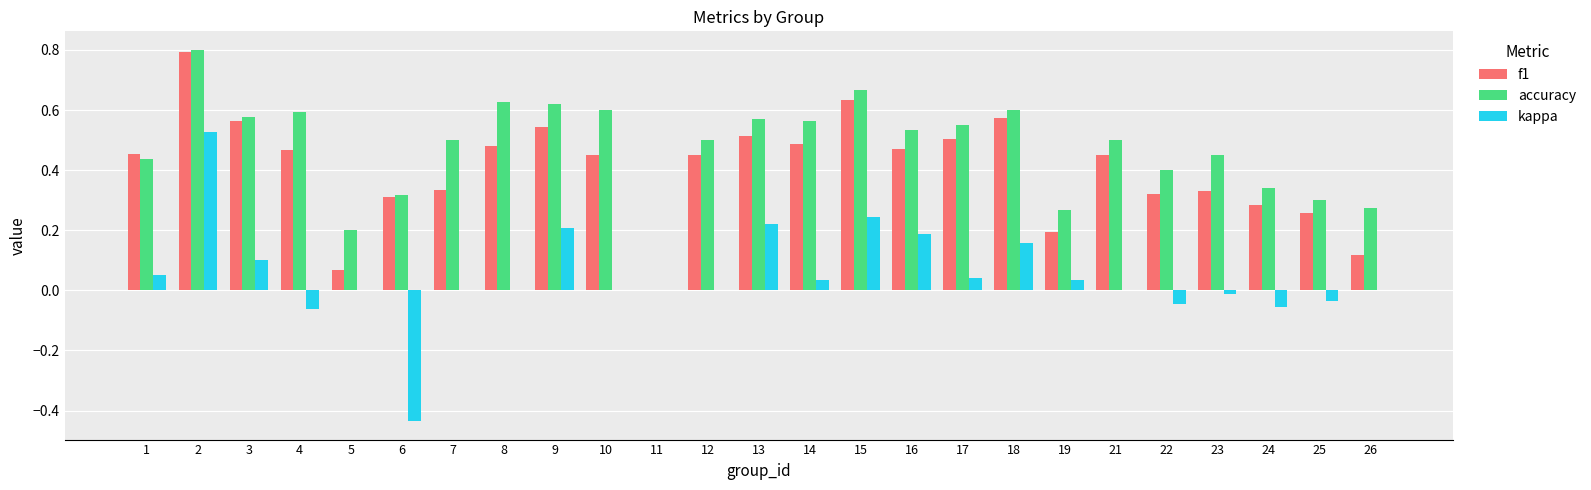

What is the maximum value shown in the chart?

0.8